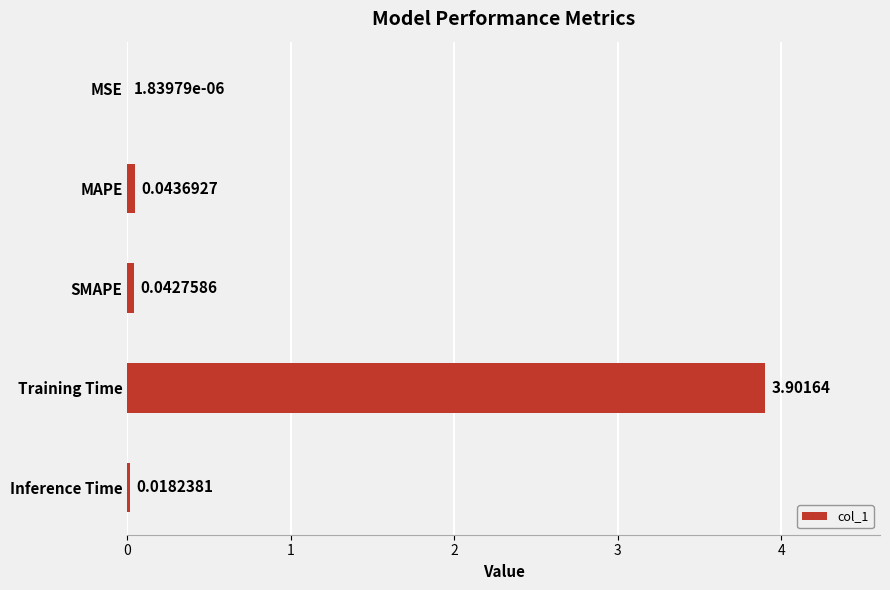

What is the maximum value shown in the chart?

3.9